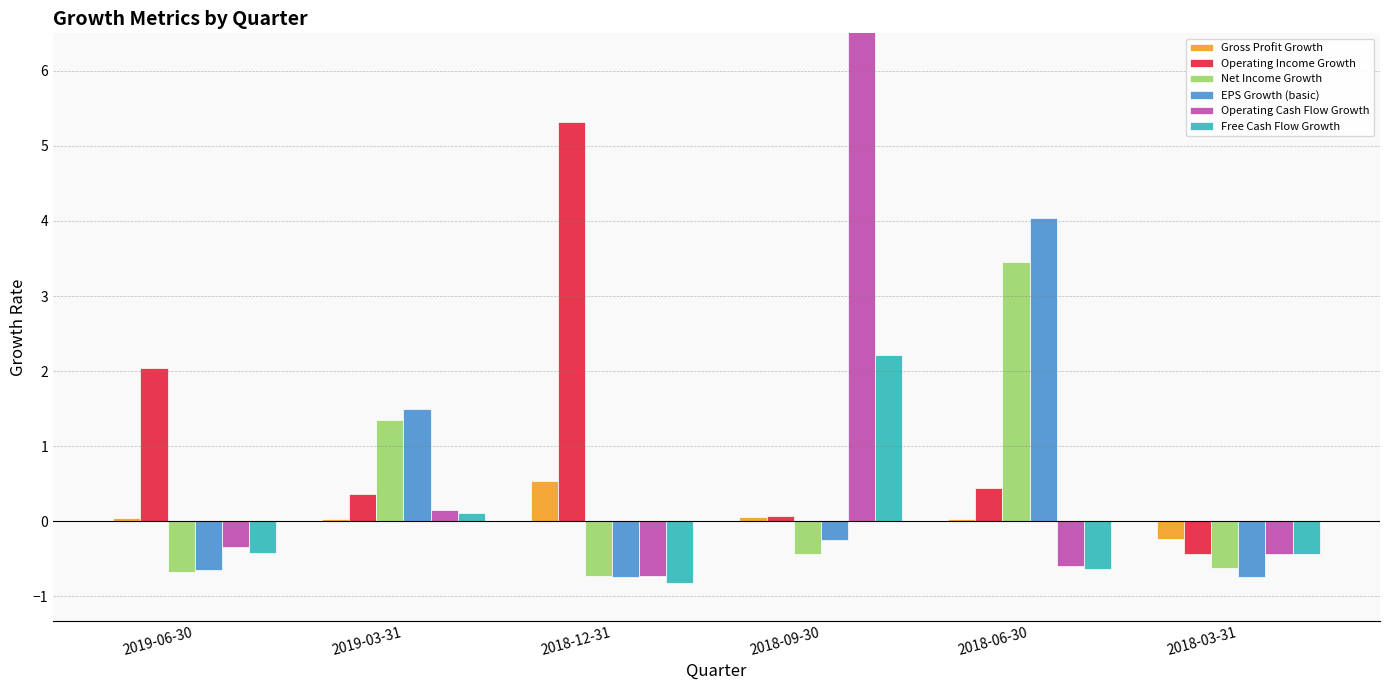

At which label does Free Cash Flow Growth reach its minimum?

2018-12-31